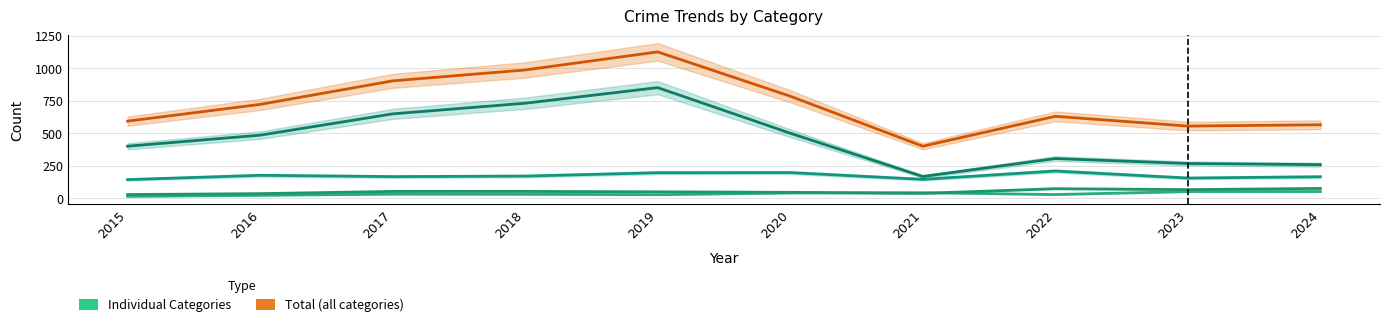

Count the number of data series in this chart.

5